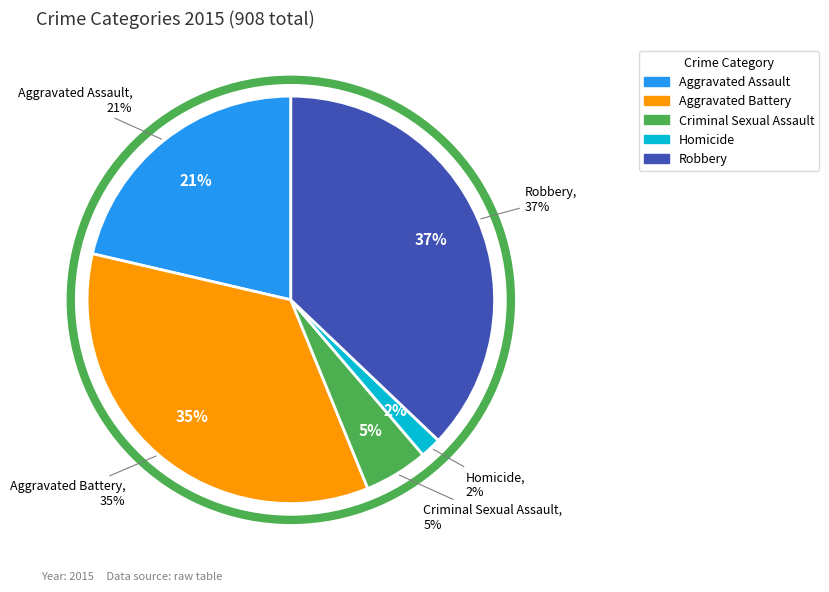

To the nearest percent, what portion does Aggravated Assault represent?

21%